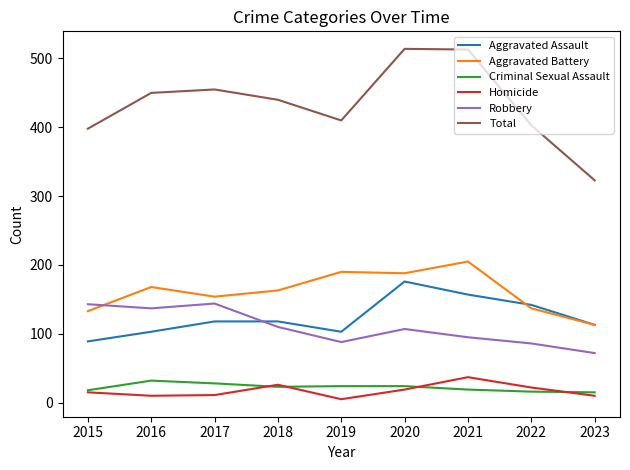

What is the difference between the highest and lowest values at 2015?

383